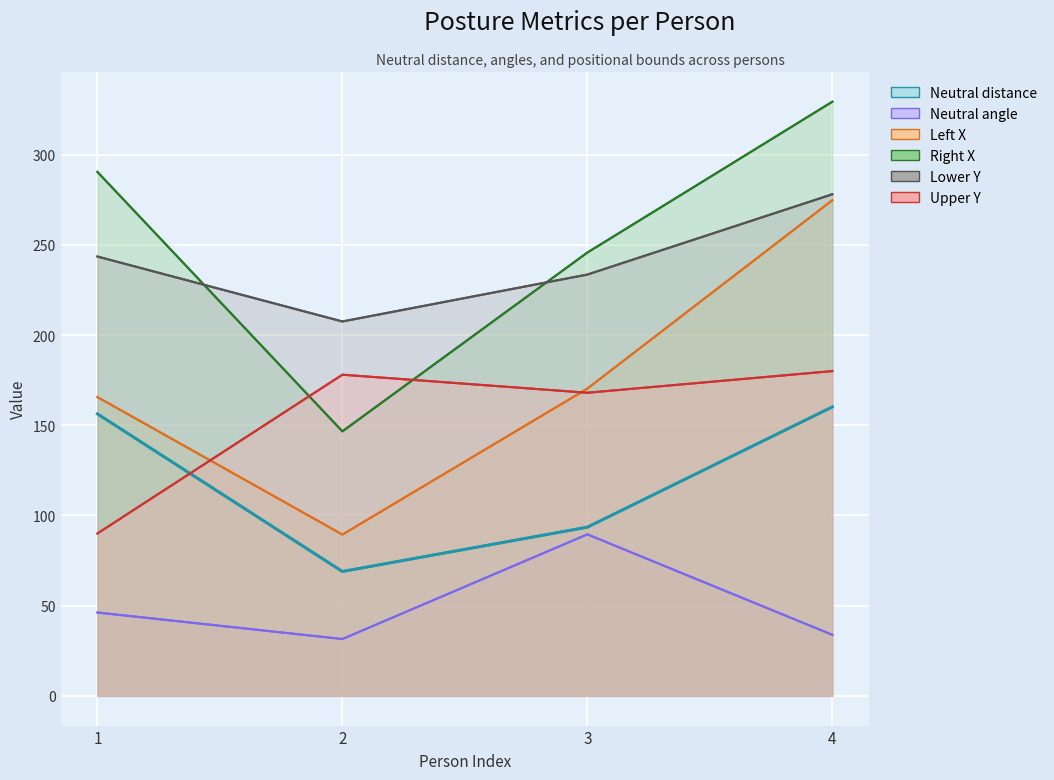

What are all the series names shown in the legend?

Neutral distance, Neutral angle, Left X, Right X, Lower Y, Upper Y